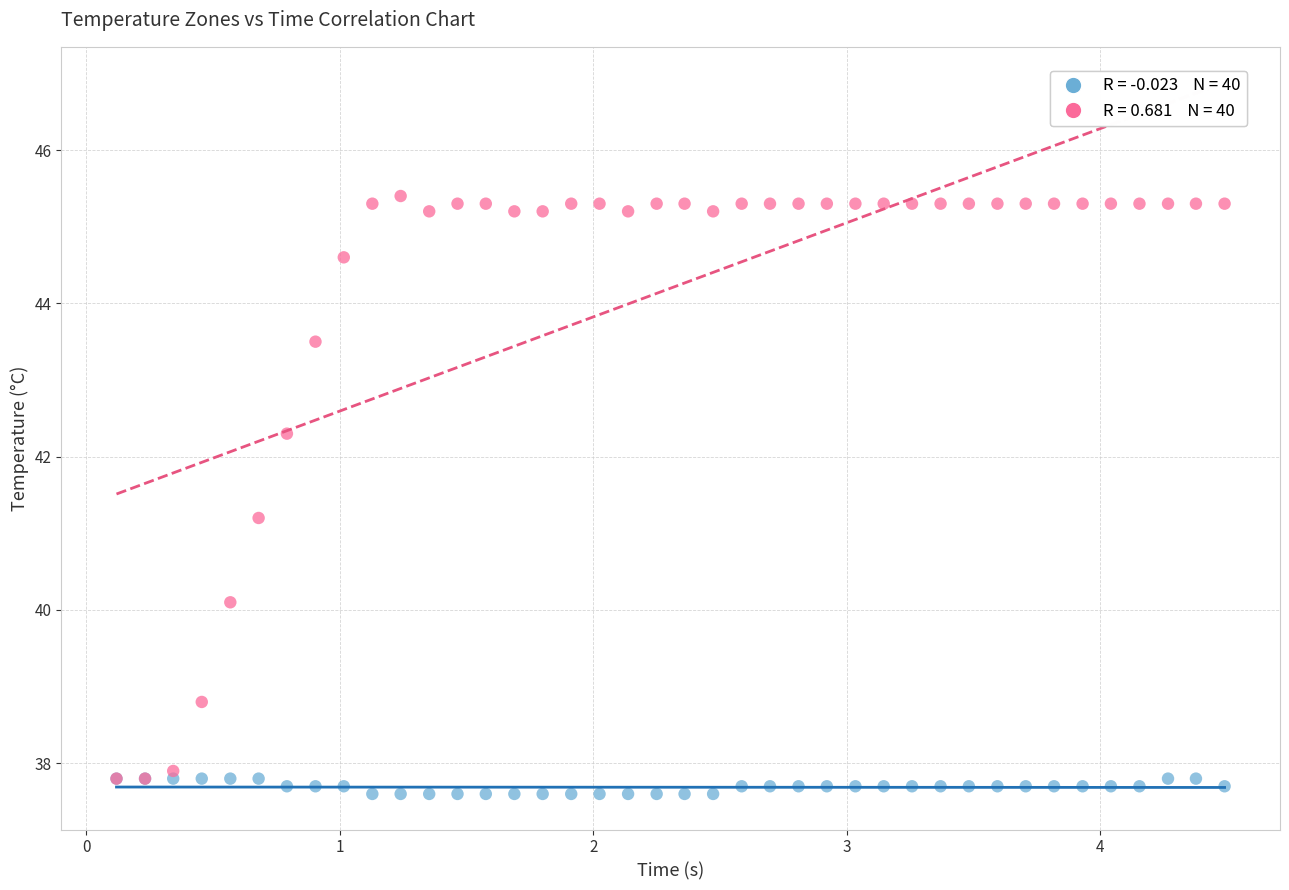

Across all series, what Y value is closest to 41?

41.2